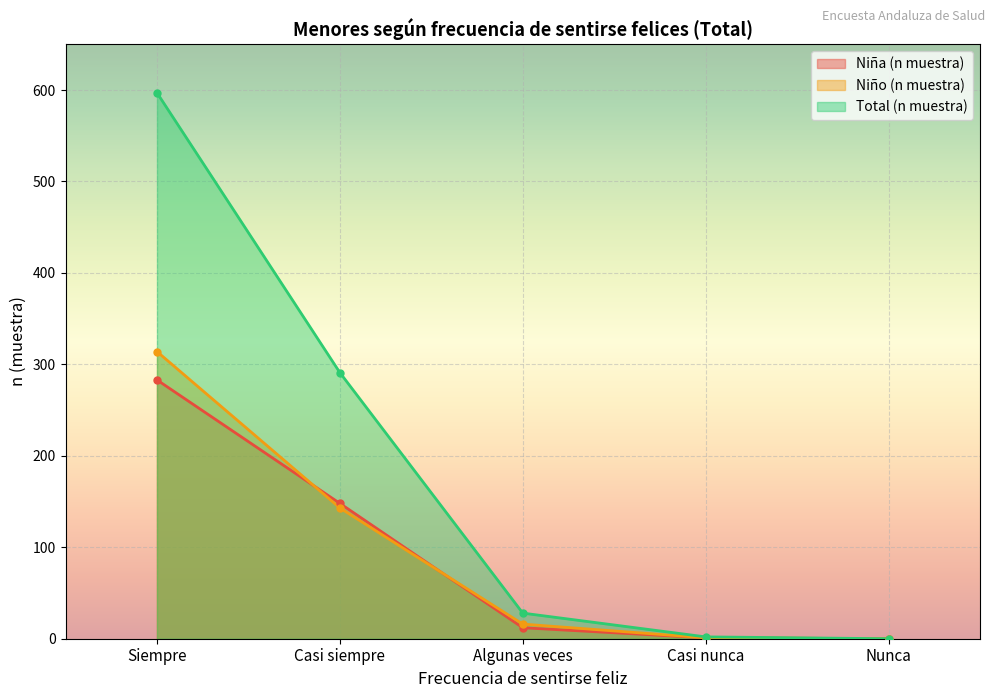

What is the value of the Total (n muestra) point at the 3rd from the left?

28